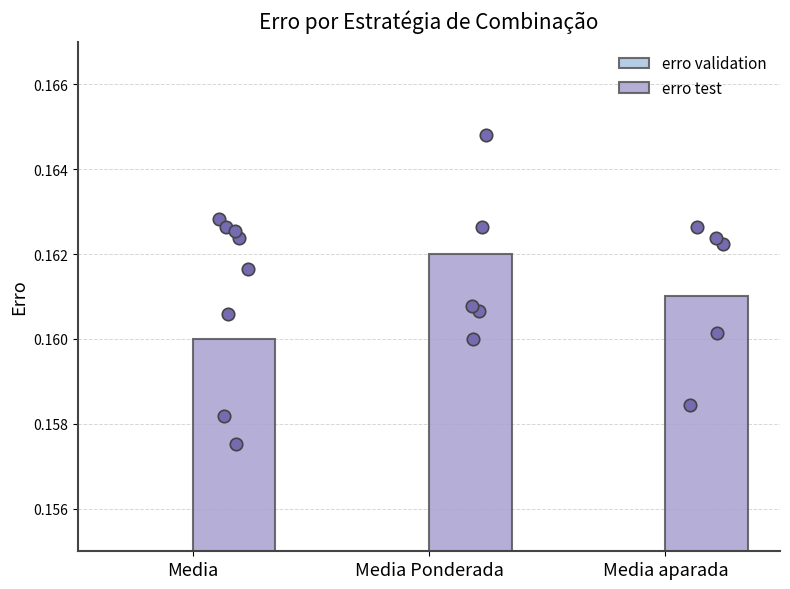

Is the value of erro test at Media greater than the value of erro validation at Media aparada?

Yes